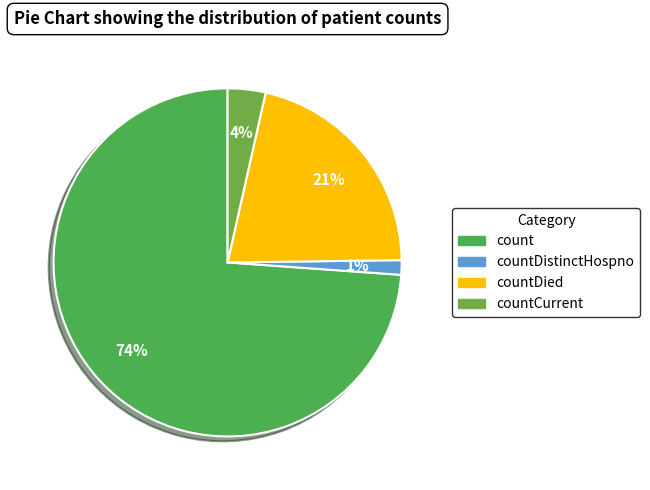

Count the number of slices in the pie.

4